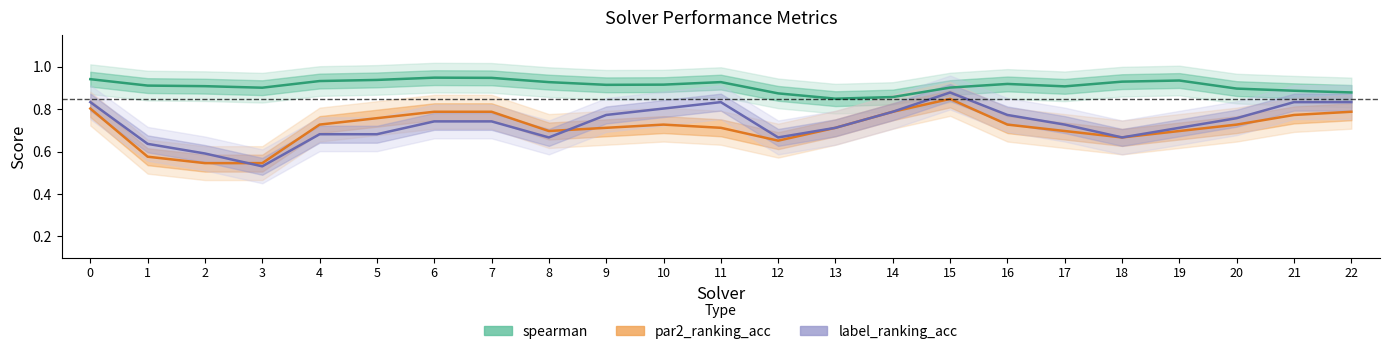

True or false: par2_ranking_acc and spearman cross at least once.

False